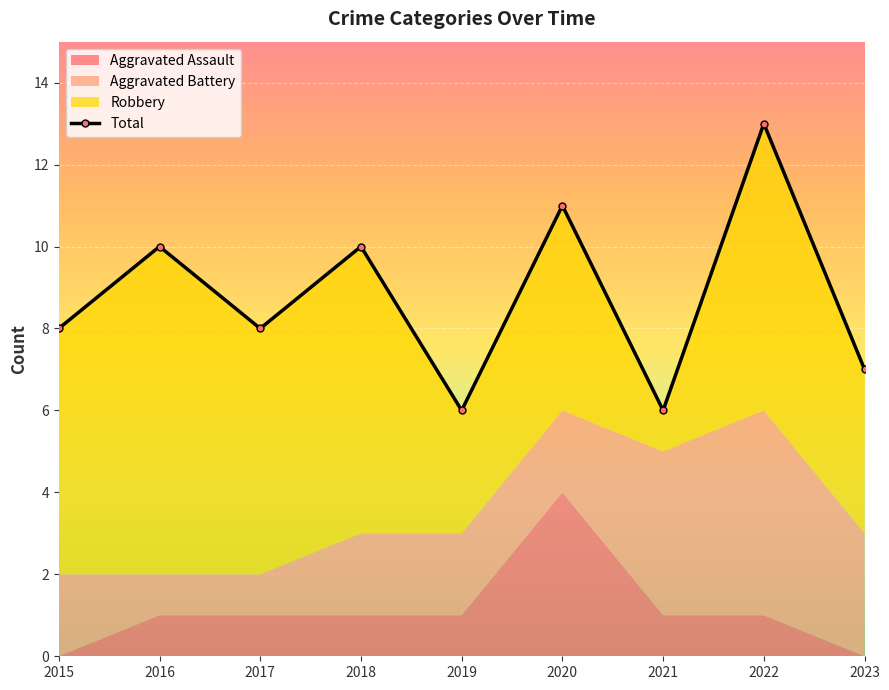

What value does the data have at 2021?

6